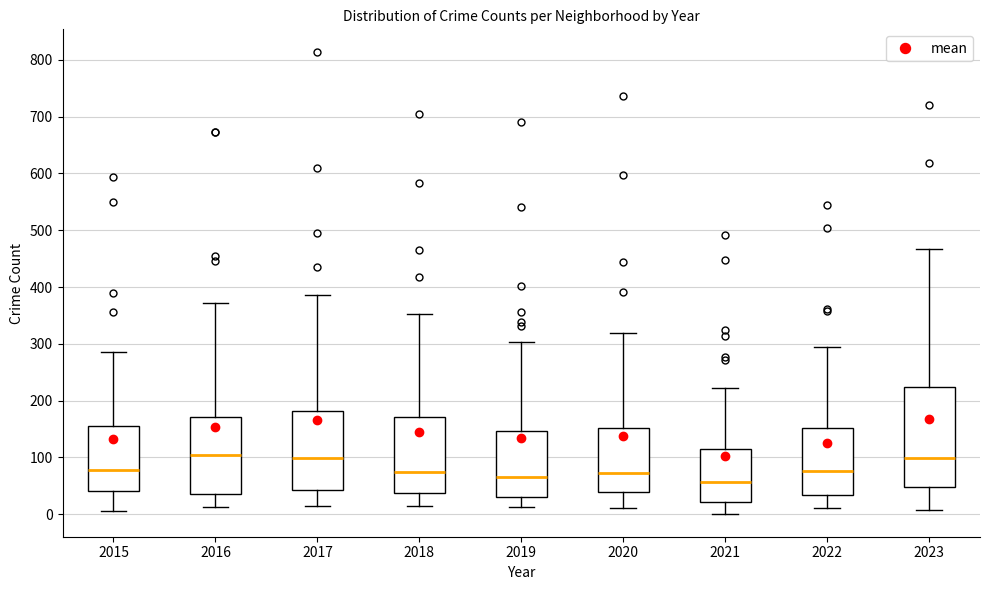

Reading left to right, transcribe this box plot: for each box, give where its median line is, the range the box spans, and where its two whiskers end, as read against the y-axis. The values are not printed on the chart, so give them approximately, as read against the axis.

2015: median 80, box 40 to 160, whiskers 10 to 290
2016: median 100, box 40 to 170, whiskers 10 to 370
2017: median 100, box 40 to 180, whiskers 20 to 390
2018: median 80, box 40 to 170, whiskers 10 to 350
2019: median 70, box 30 to 150, whiskers 10 to 300
2020: median 70, box 40 to 150, whiskers 10 to 320
2021: median 60, box 20 to 110, whiskers 0 to 220
2022: median 80, box 30 to 150, whiskers 10 to 290
2023: median 100, box 50 to 220, whiskers 10 to 470